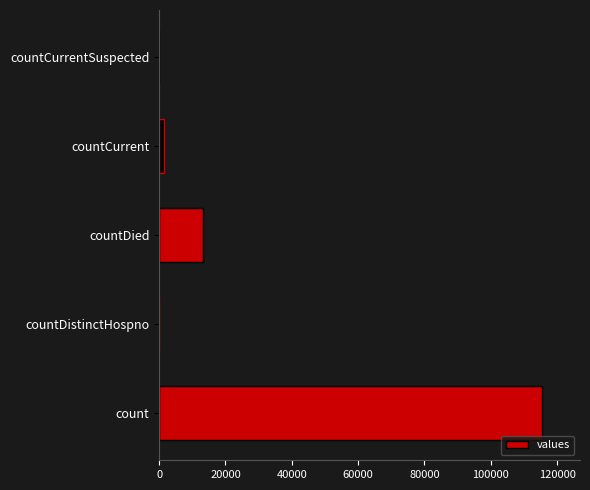

Reading bottom to top, transcribe all the data shown in this chart.

count=115379	countDistinctHospno=0	countDied=13343	countCurrent=1383	countCurrentSuspected=0